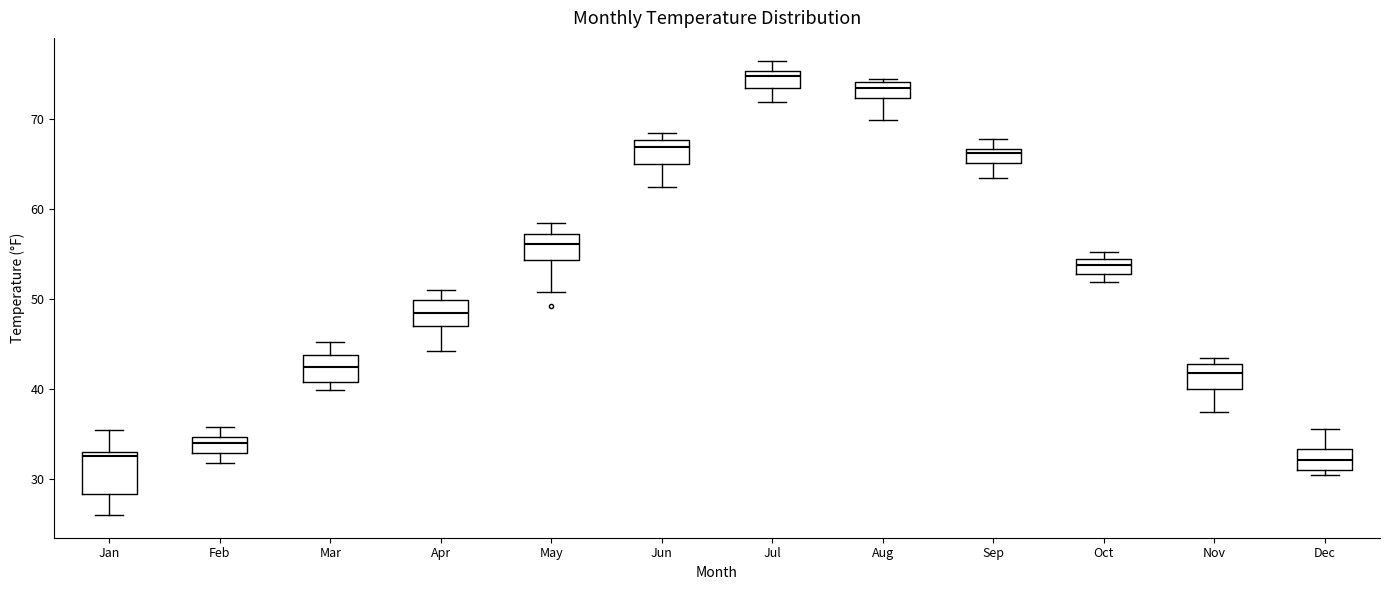

Reading left to right, read every box against the y-axis: the position of its median line, the range the box covers, and the ends of its whiskers. The values are not printed on the chart, so give them approximately, as read against the axis.

Jan: median 33 (just below the box's upper edge), box 28 to 33, whiskers 26 to 36
Feb: median 34, box 33 to 35, whiskers 32 to 36
Mar: median 42, box 41 to 44, whiskers 40 to 45
Apr: median 49, box 47 to 50, whiskers 44 to 51
May: median 56, box 54 to 57, whiskers 51 to 59
Jun: median 67, box 65 to 68, whiskers 62 to 69
Jul: median 75 (just below the box's upper edge), box 74 to 75, whiskers 72 to 77
Aug: median 74 (just below the box's upper edge), box 72 to 74, whiskers 70 to 75
Sep: median 66, box 65 to 67, whiskers 64 to 68
Oct: median 54 (inside the box), box 53 to 54, whiskers 52 to 55
Nov: median 42, box 40 to 43, whiskers 37 to 43 (just above the box's upper edge)
Dec: median 32, box 31 to 33, whiskers 31 (just below the box's lower edge) to 36